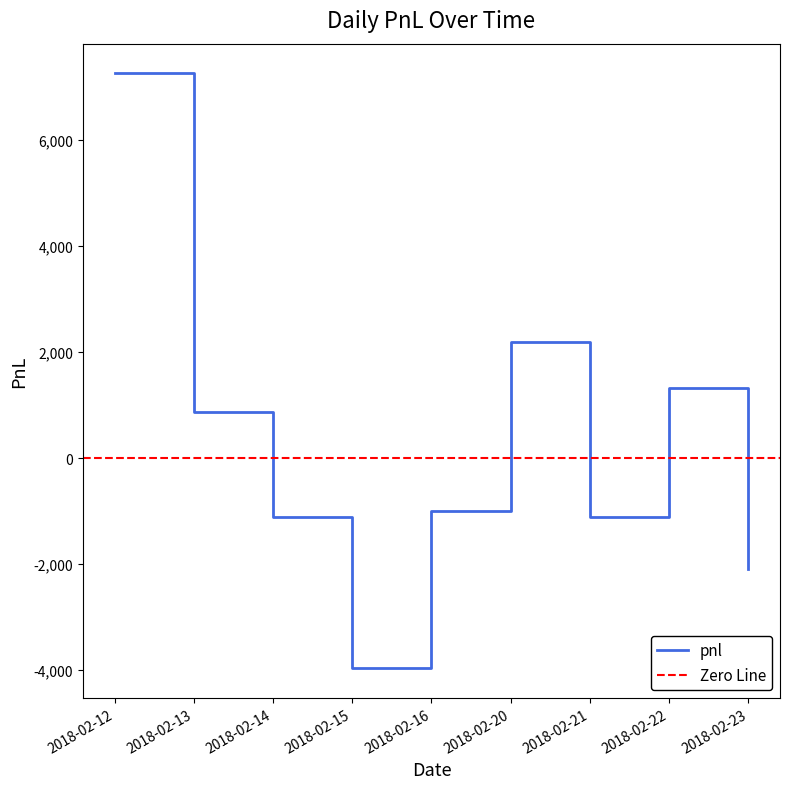

At which label does the data first exceed -990?

2018-02-12